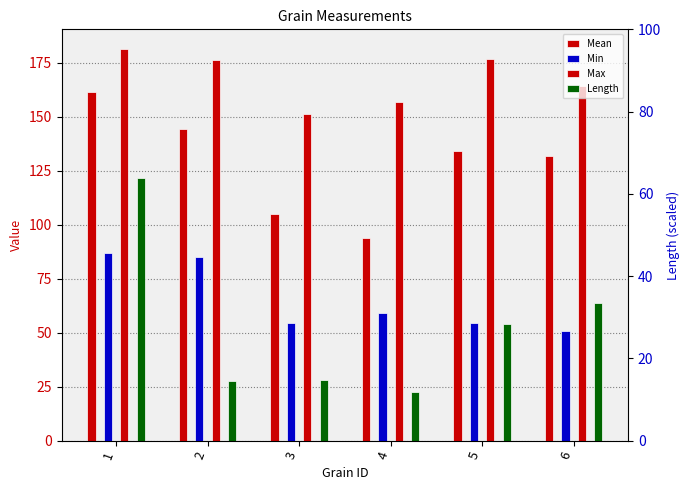

How many groups of bars are there?

6